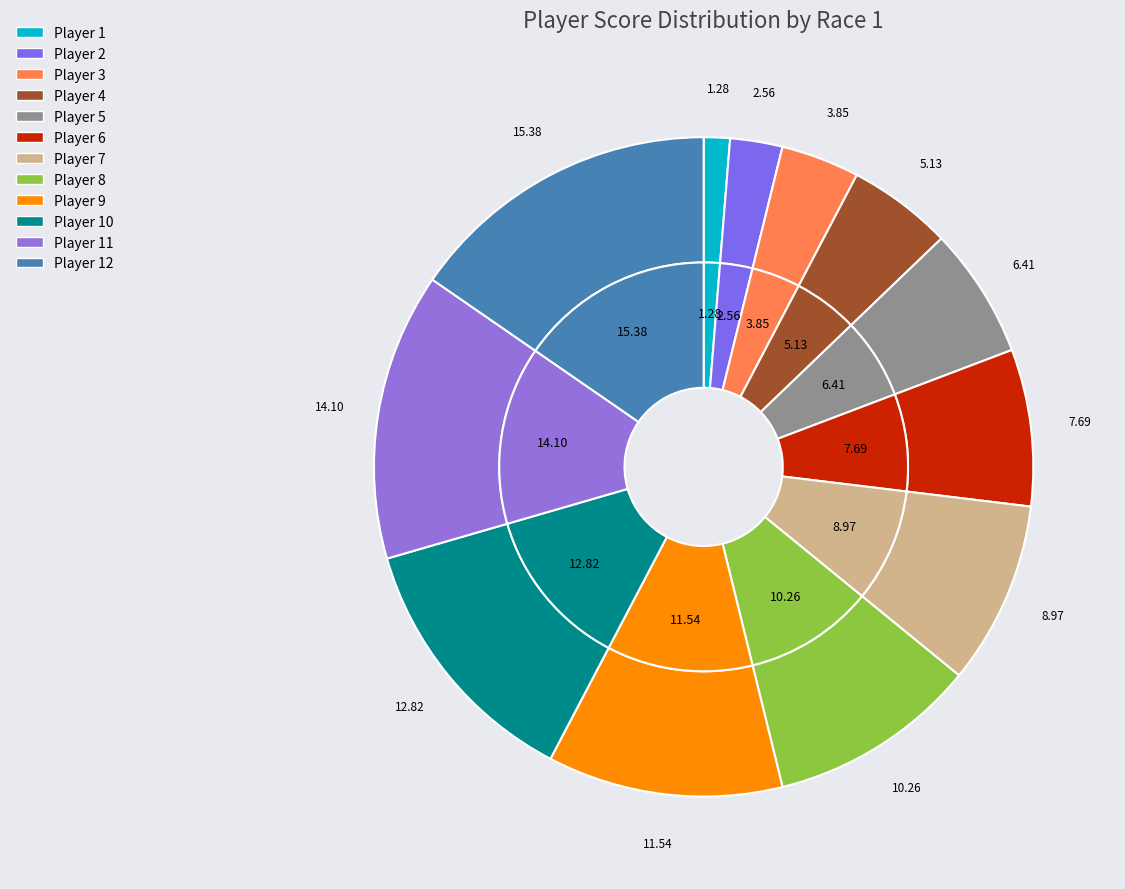

To the nearest percent, what is the average slice percentage?

8%